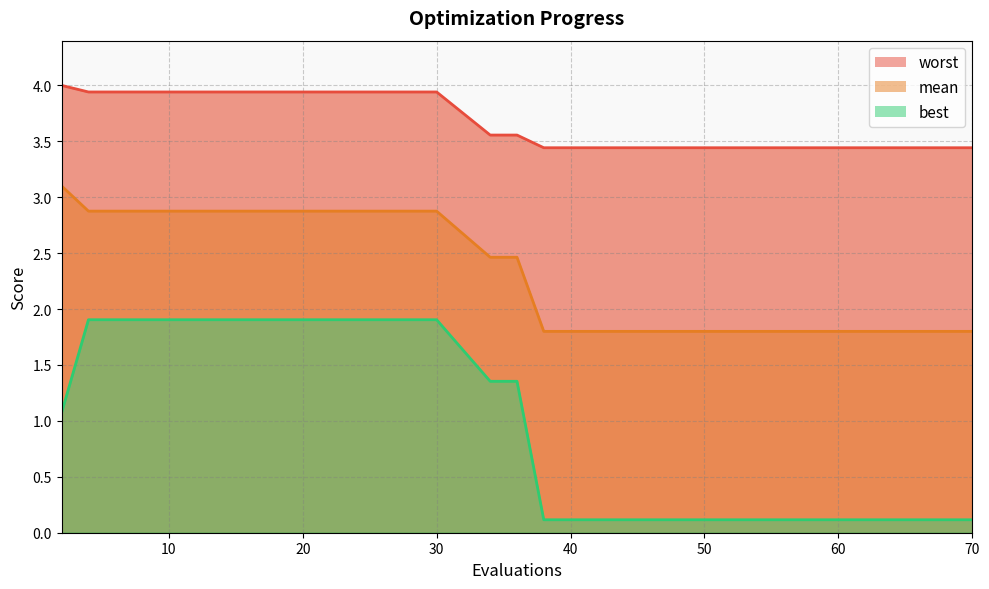

List the labels in order of worst value, largest first.

2, 4, 6, 8, 10, 12, 14, 16, 18, 20, 22, 24, 26, 28, 30, 34, 36, 38, 50, 70